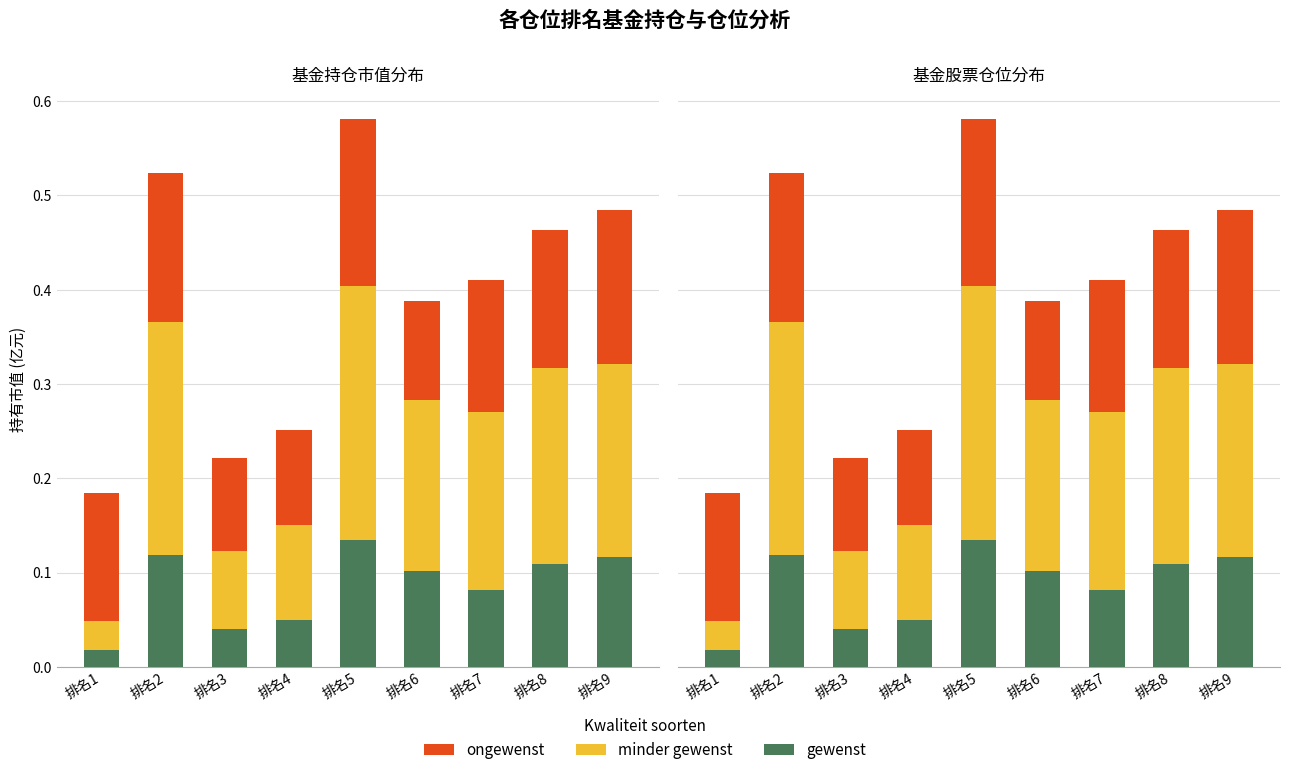

What is the total value across all series at 排名5?

0.6